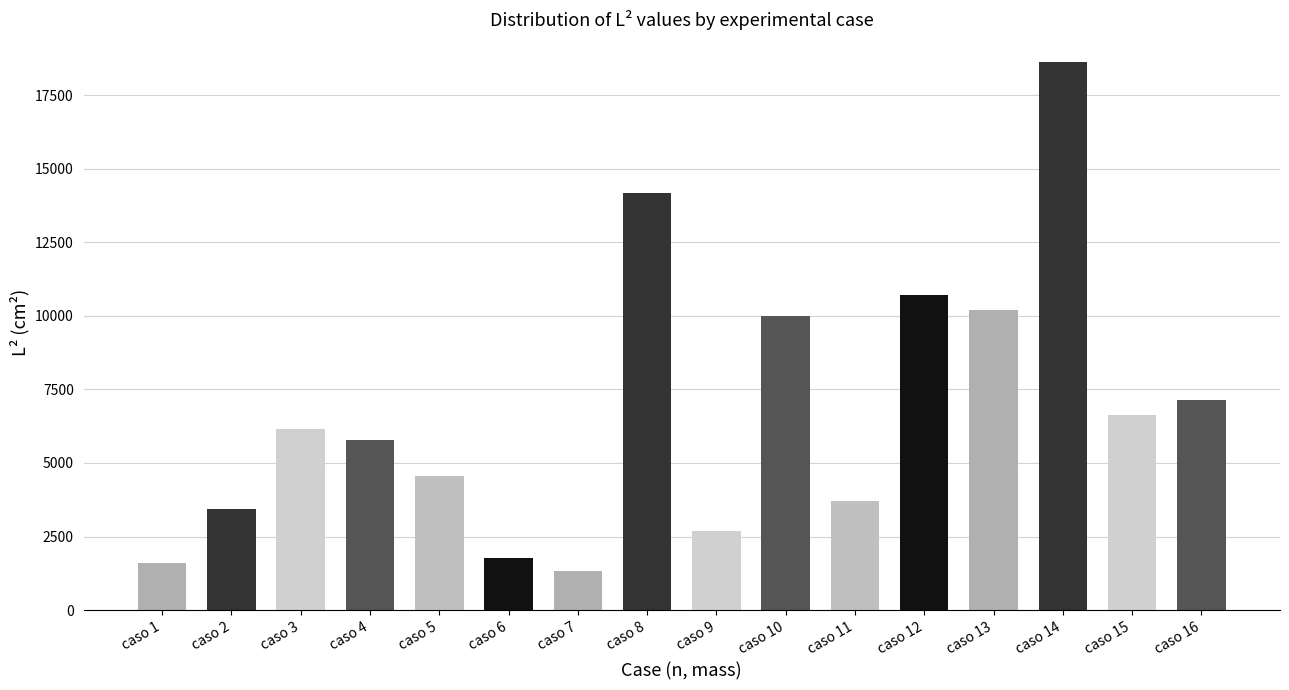

Reading left to right, extract all data points from this chart.

caso 1=1600.0	caso 2=3422.0	caso 3=6162.0	caso 4=5776.0	caso 5=4556.0	caso 6=1764.0	caso 7=1332.2	caso 8=14161.0	caso 9=2704.0	caso 10=10000.0	caso 11=3721.0	caso 12=10712.0	caso 13=10201.0	caso 14=18632.0	caso 15=6642.0	caso 16=7140.0